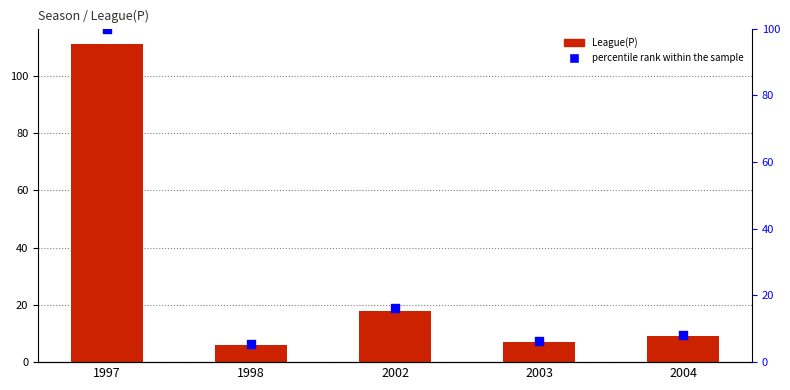

Is the value of League(P) at 2002 greater than the value of percentile rank within the sample at 2003?

Yes